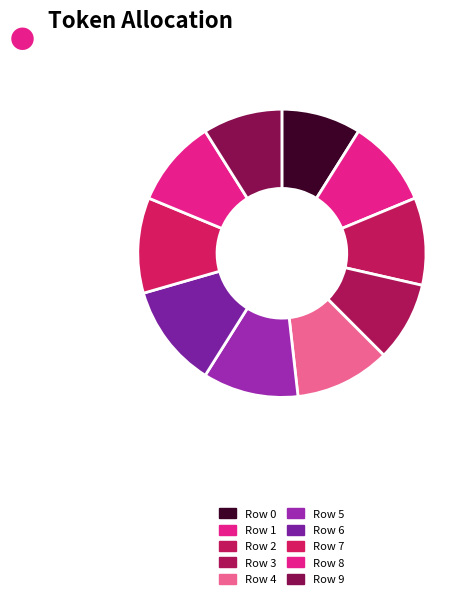

To the nearest percent, what is the difference between the largest and smallest slice percentages?

3%